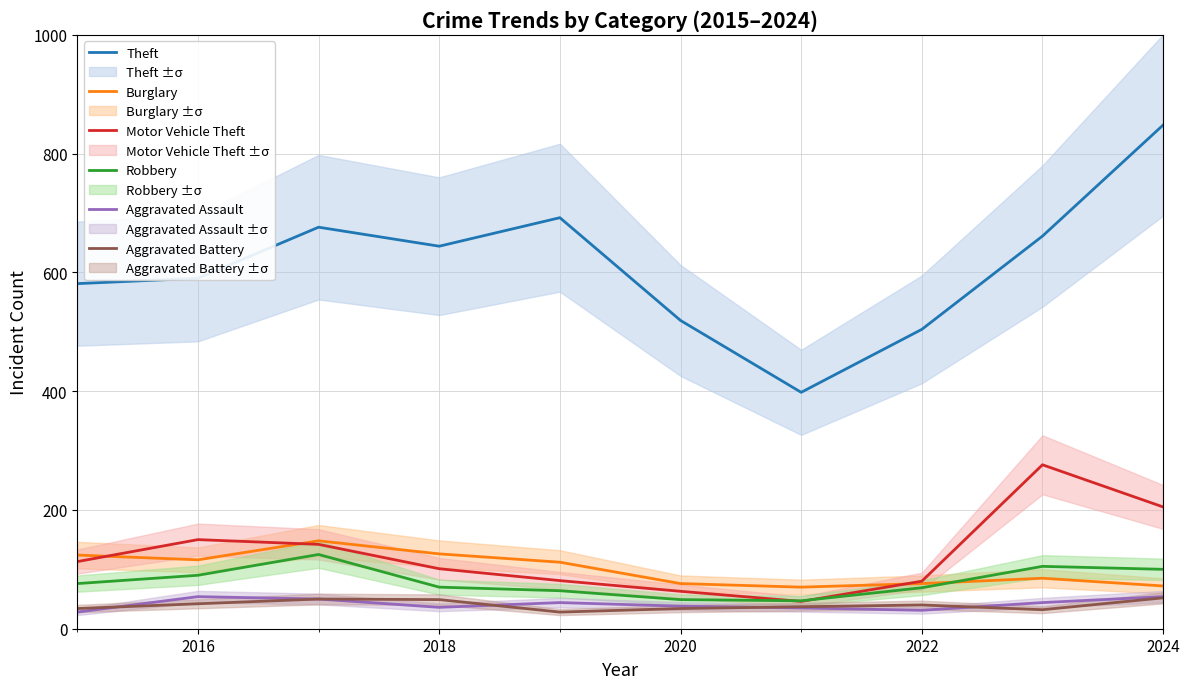

Reading left to right, list all the values displayed in this chart.

Theft: 581	590	676	644	692	519	398	504	661	848
Burglary: 124	116	148	126	112	76	70	76	85	72
Motor Vehicle Theft: 113	150	142	101	81	63	46	80	276	205
Robbery: 76	90	125	70	64	49	47	69	105	100
Aggravated Assault: 28	54	50	36	44	38	35	31	44	54
Aggravated Battery: 34	42	50	49	28	34	37	40	32	52